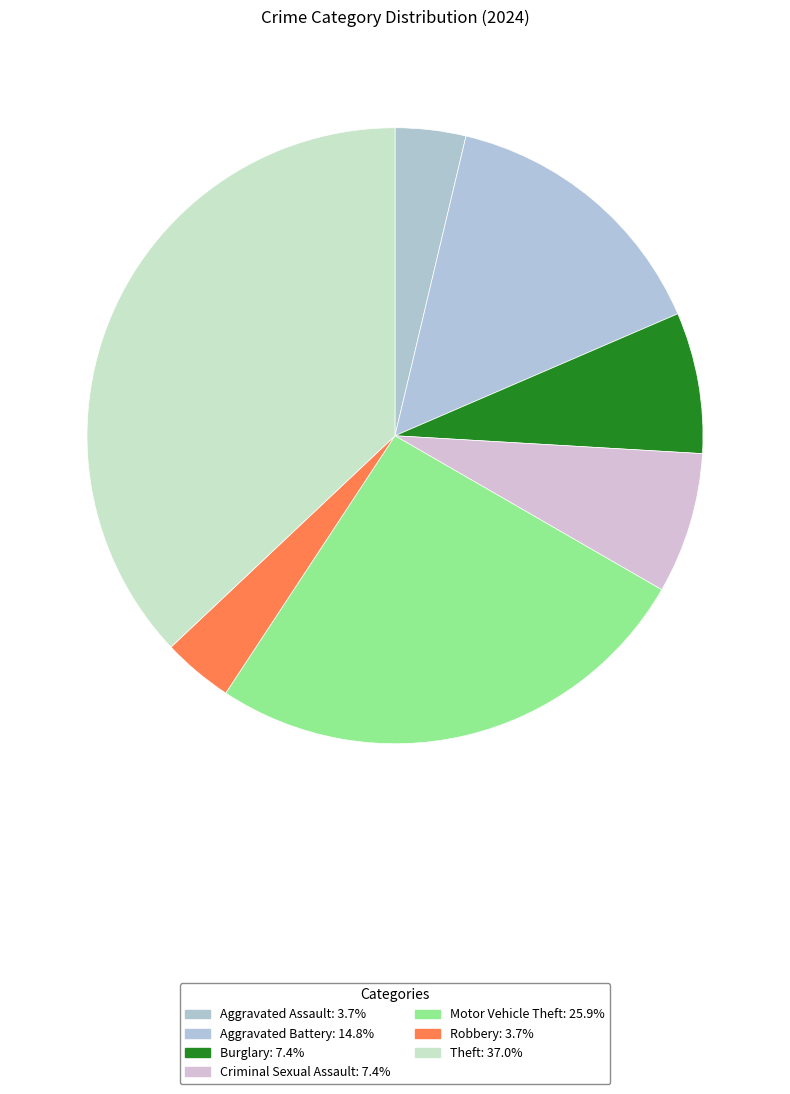

Rank the categories by value from lowest to highest.

Aggravated Assault, Robbery, Burglary, Criminal Sexual Assault, Aggravated Battery, Motor Vehicle Theft, Theft